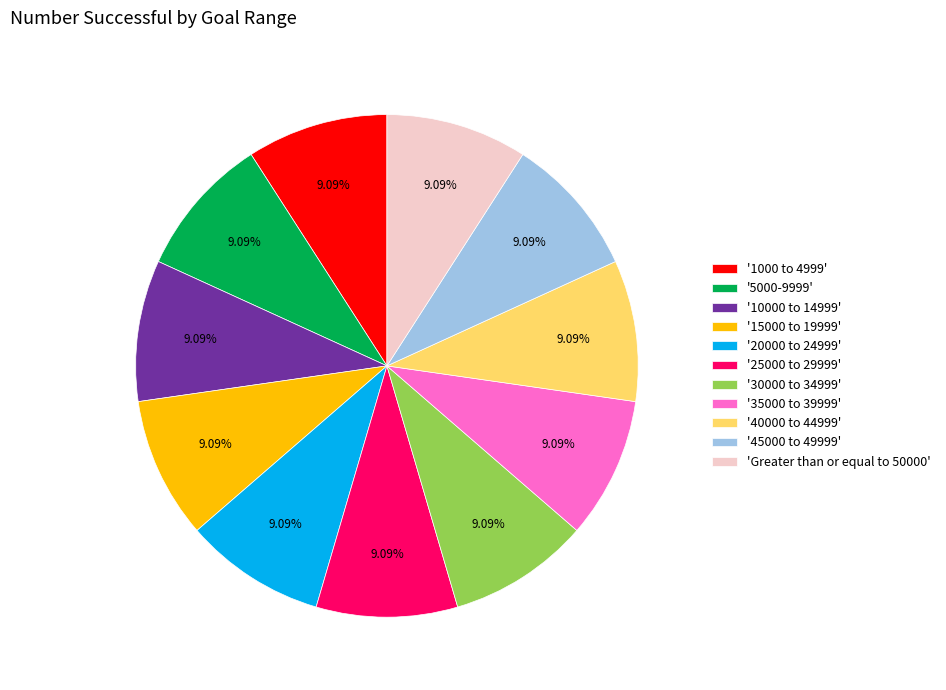

What is the ratio of the value at '15000 to 19999' to the value at '35000 to 39999'?

1.0